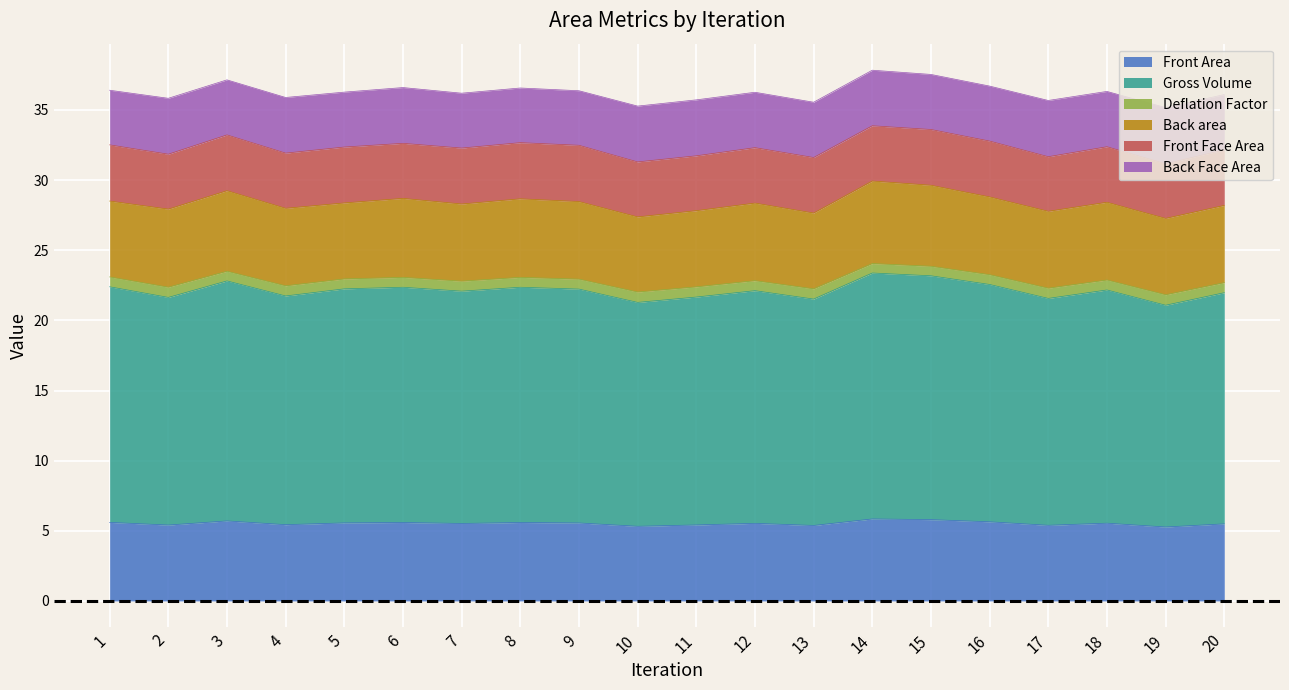

How many categories are shown in the chart?

20